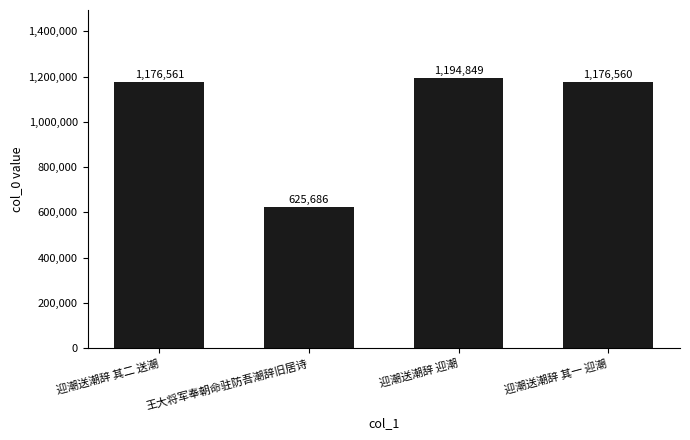

At which label is the value closest to 910267?

迎潮送潮辞 其一 迎潮